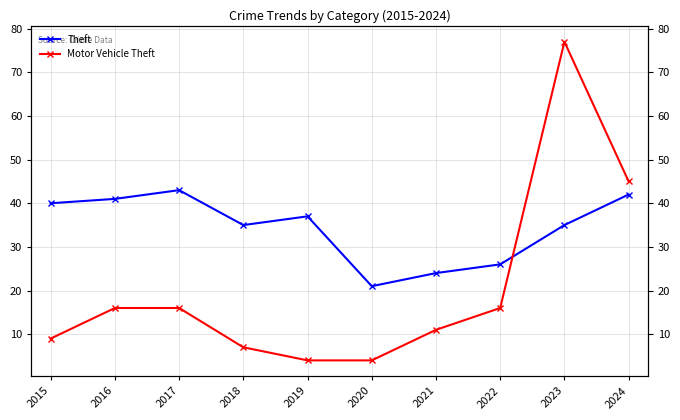

How many data points in Theft are less than 37?

5